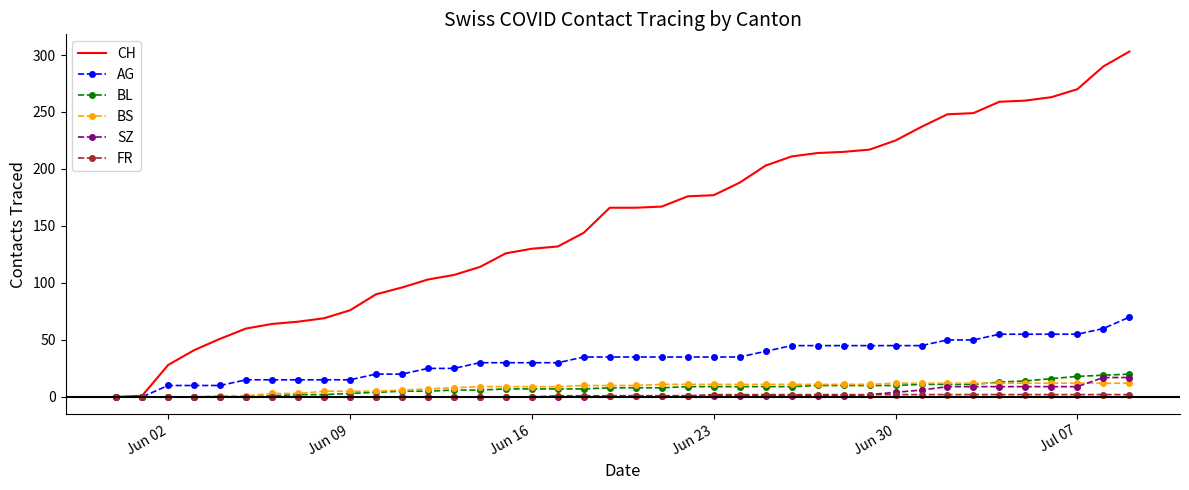

What is the maximum value shown in the chart?

303